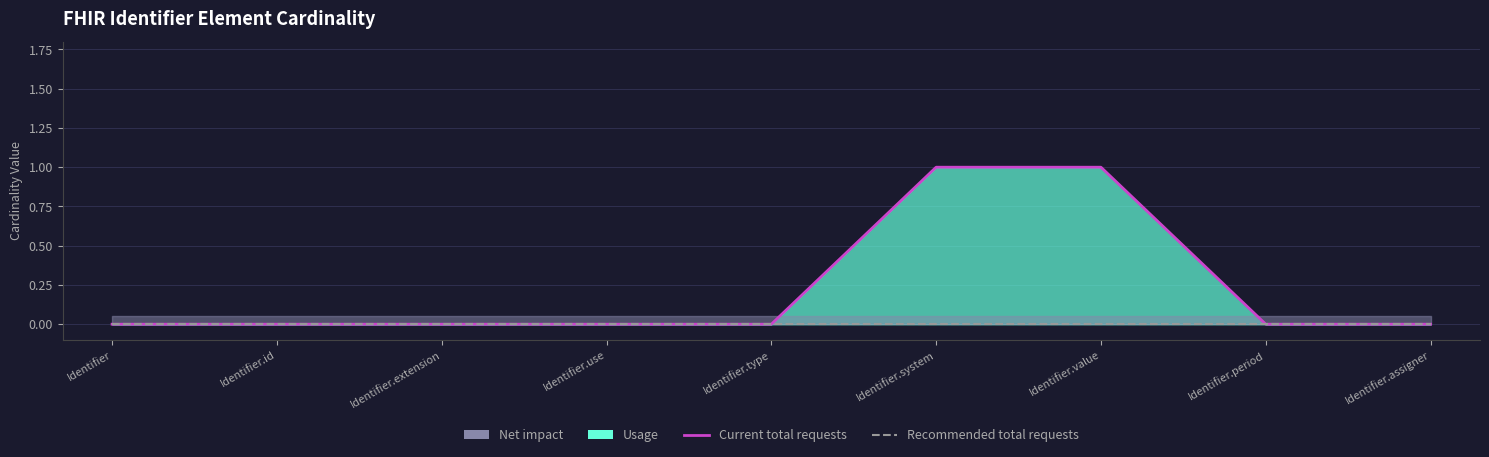

Rank the categories by Current total requests value from lowest to highest.

Identifier, Identifier.id, Identifier.extension, Identifier.use, Identifier.type, Identifier.period, Identifier.assigner, Identifier.system, Identifier.value